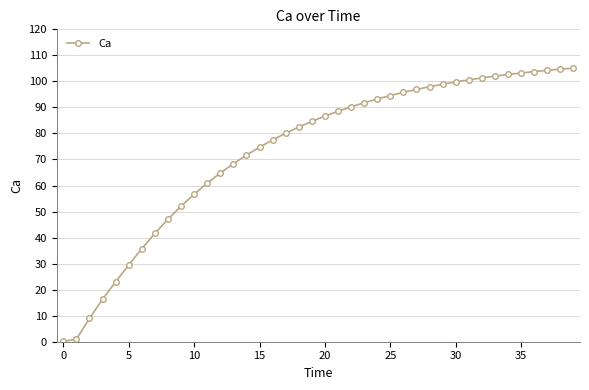

Does the chart have visible grid lines?

Yes